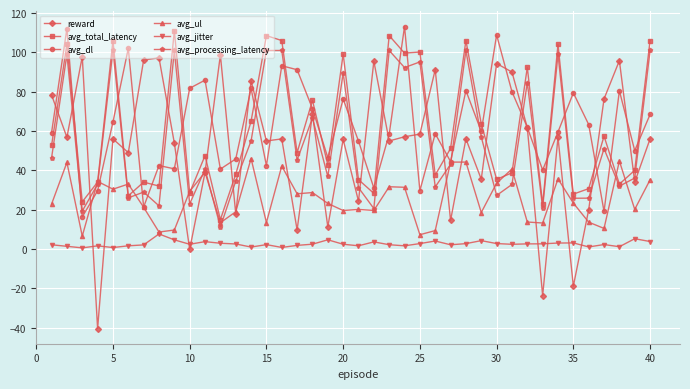

What is the value of the avg_dl point at the 32nd from the left?

61.9